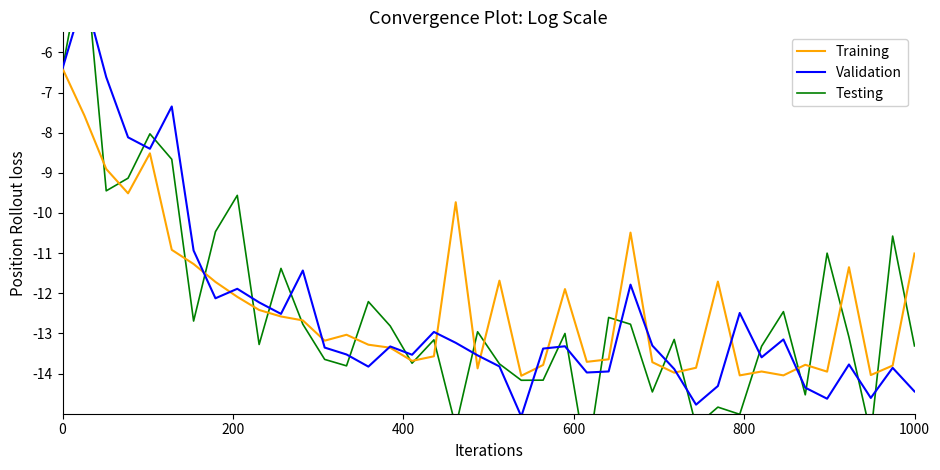

What is the highest value of the Training series?

-6.4